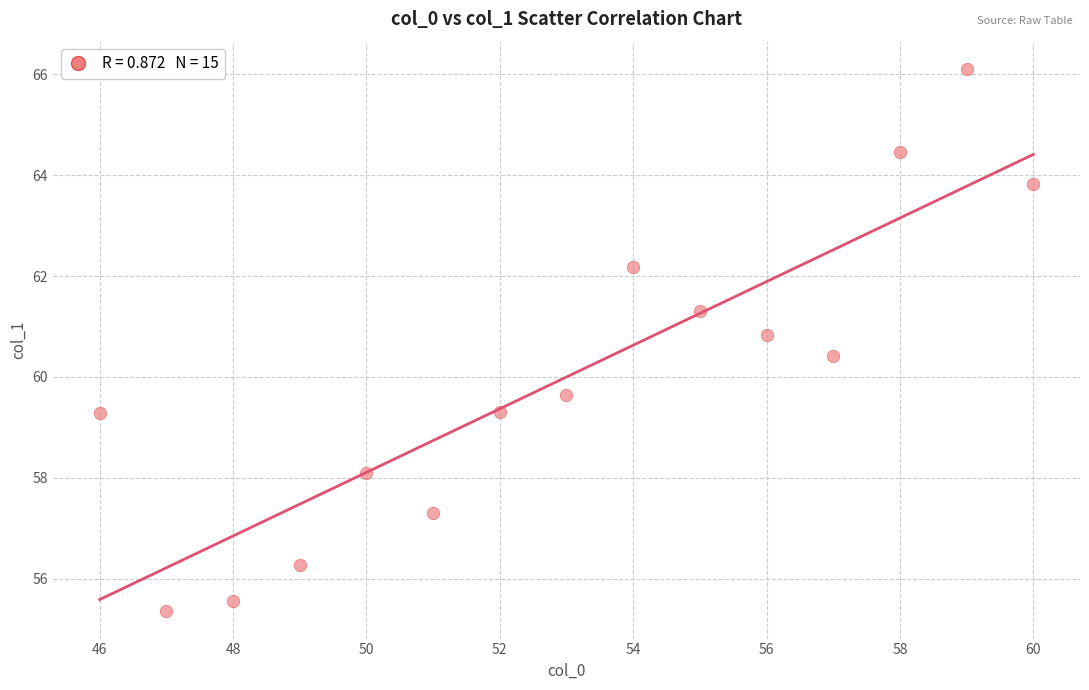

What is the range of Y values (max minus min)?

10.8